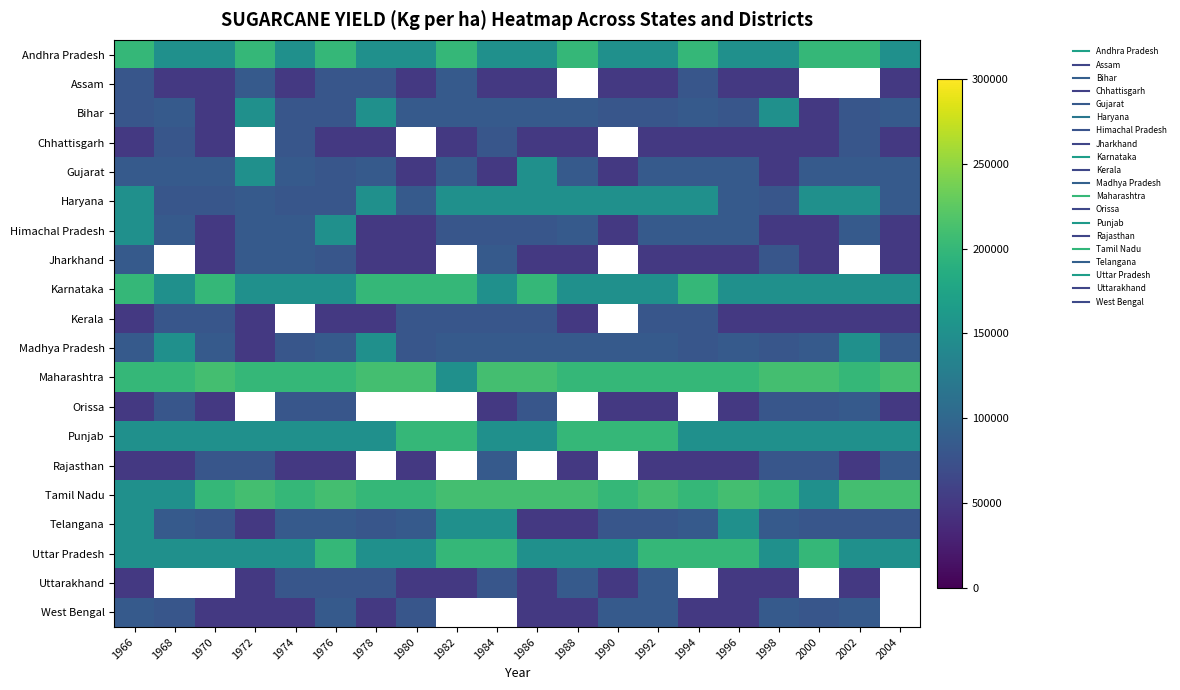

Rank the categories by Bihar value from highest to lowest.

1972, 1978, 1998, 1968, 1980, 1982, 1984, 1986, 1988, 1994, 2004, 1966, 1974, 1976, 1990, 1992, 1996, 2002, 1970, 2000